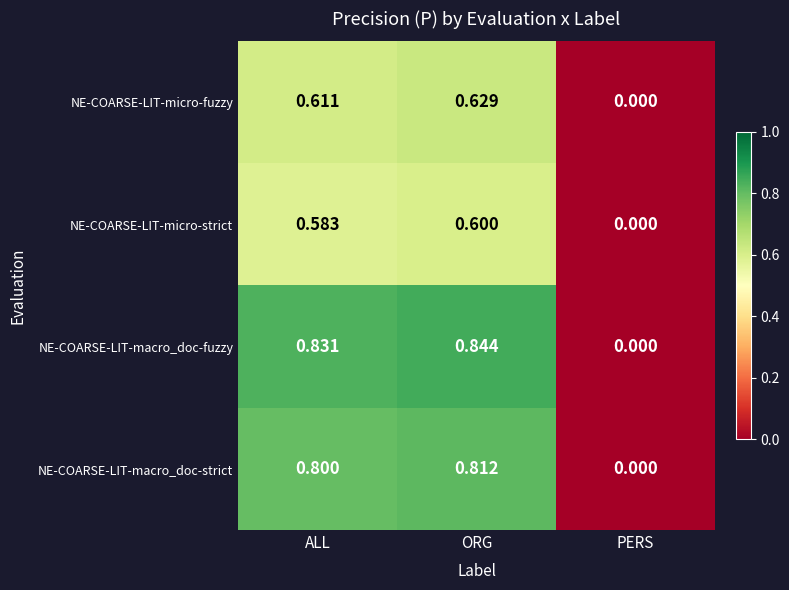

What is the greatest value displayed?

0.8